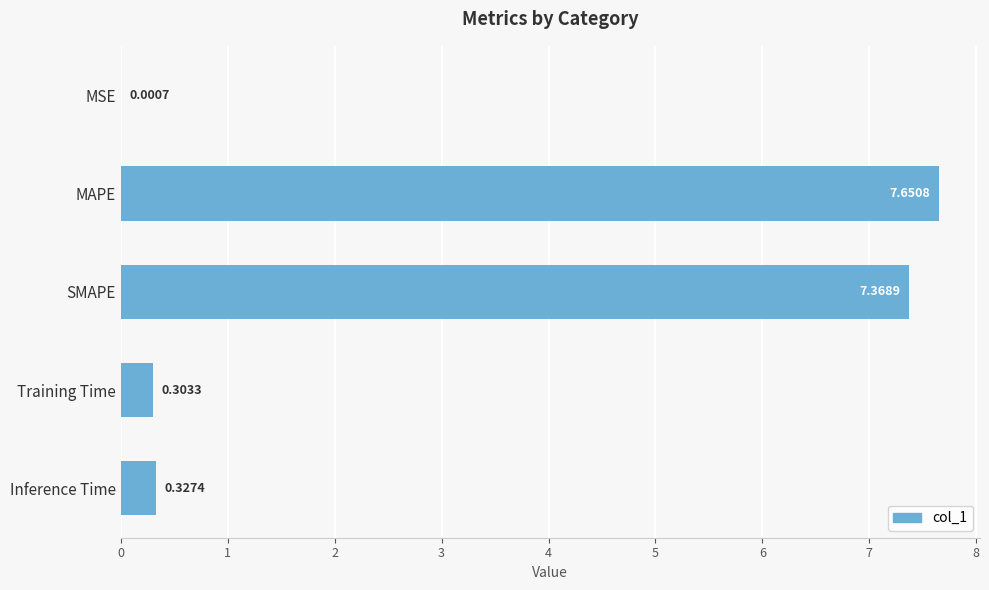

Where is the data nearest to the value 3?

Inference Time